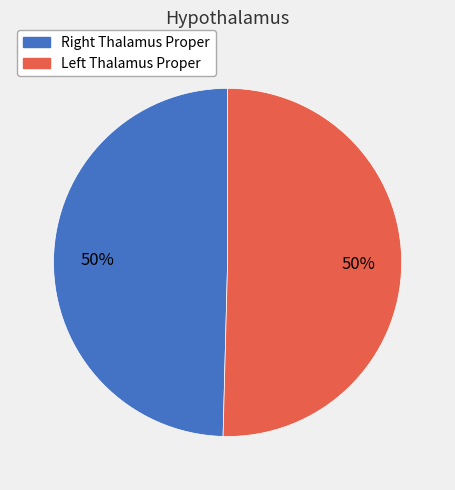

To the nearest percent, what is the average slice percentage?

50%